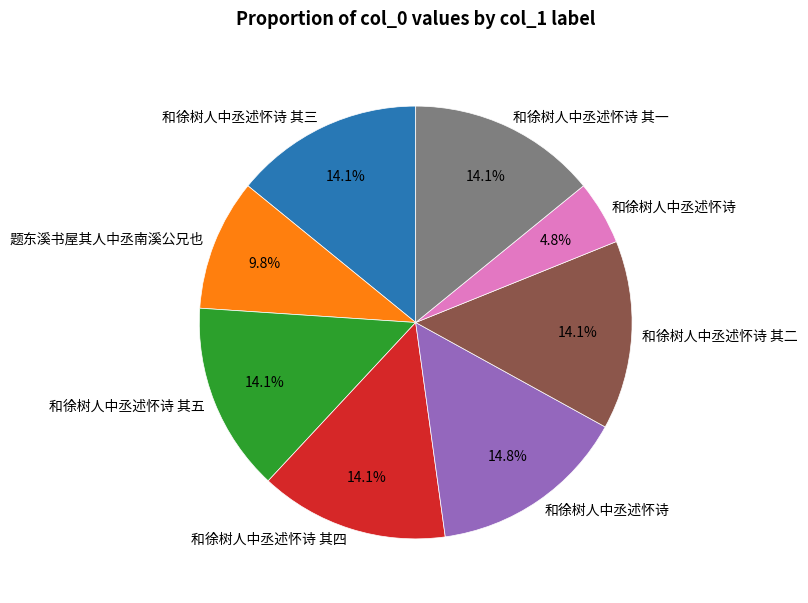

Is there a majority slice in this chart?

No